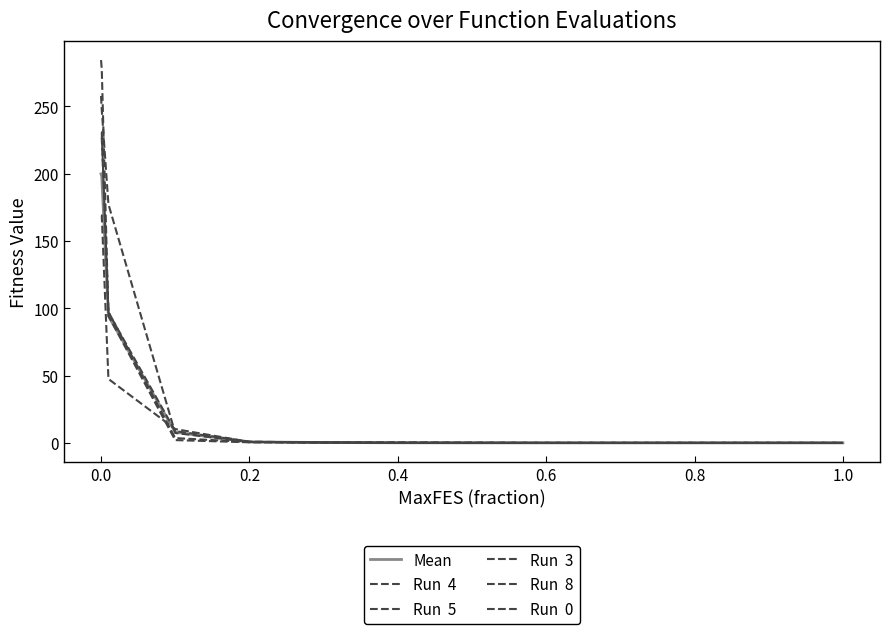

Does the chart display data point markers on the line(s)?

No